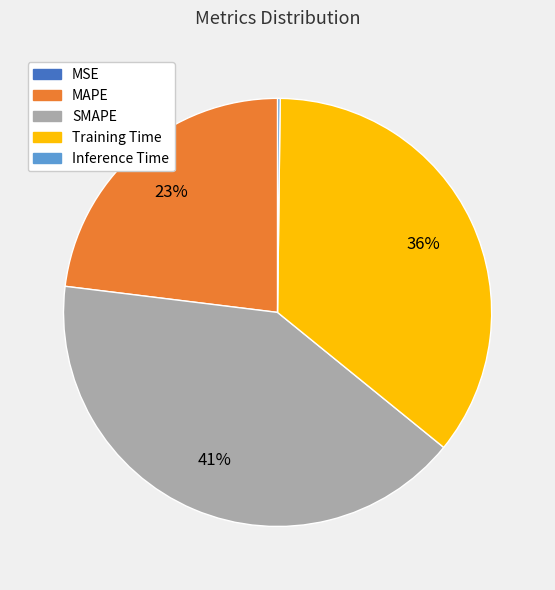

To the nearest percent, what is the difference between the largest and smallest slice percentages?

41%